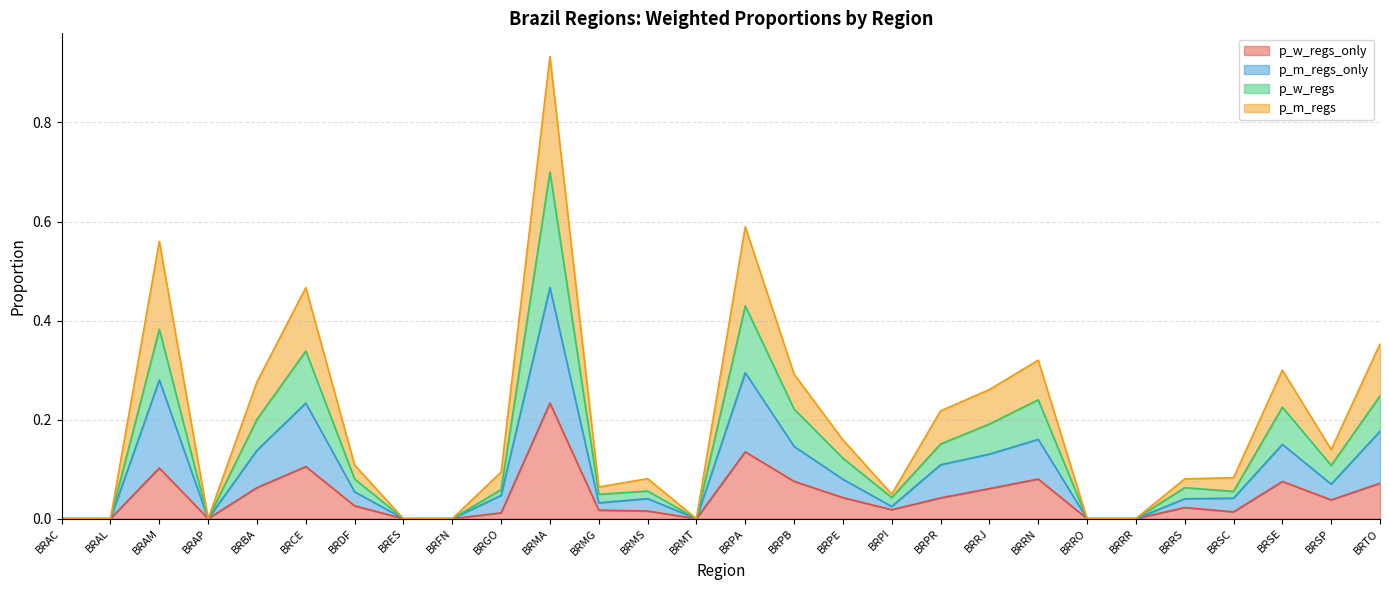

How many lines are shown in the chart?

4